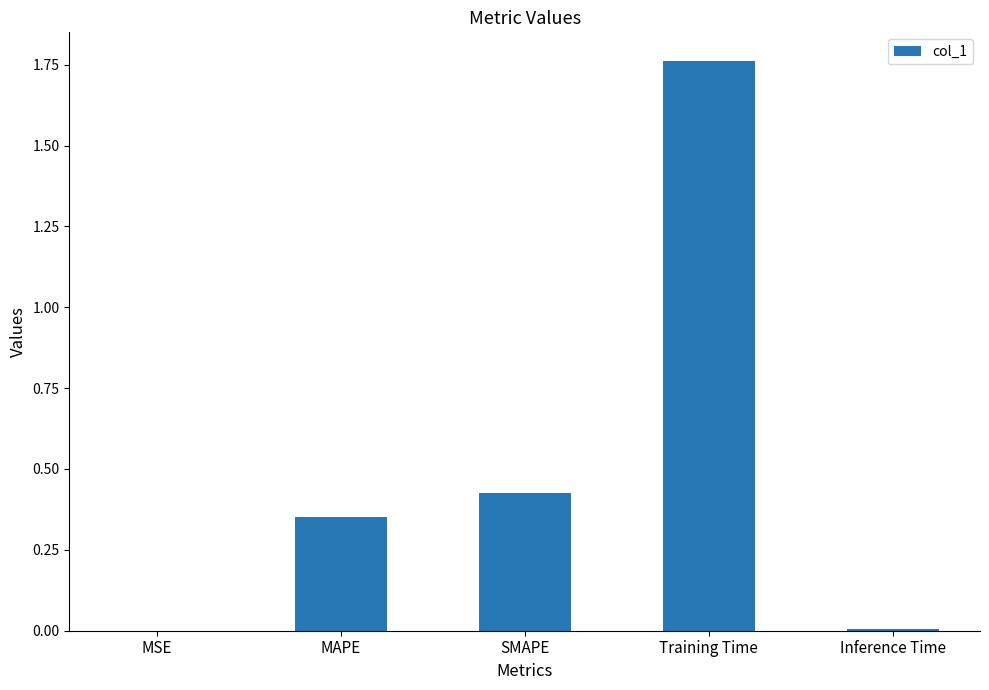

The chart shows a value of 0.0 at Inference Time. True or false?

True